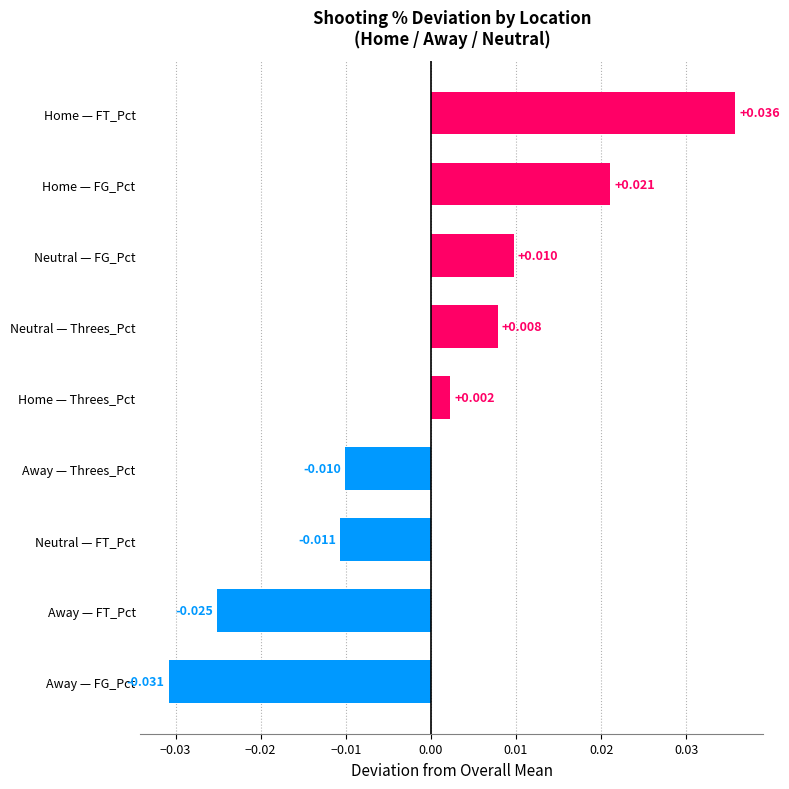

At which label is the value closest to 0?

Home — Threes_Pct